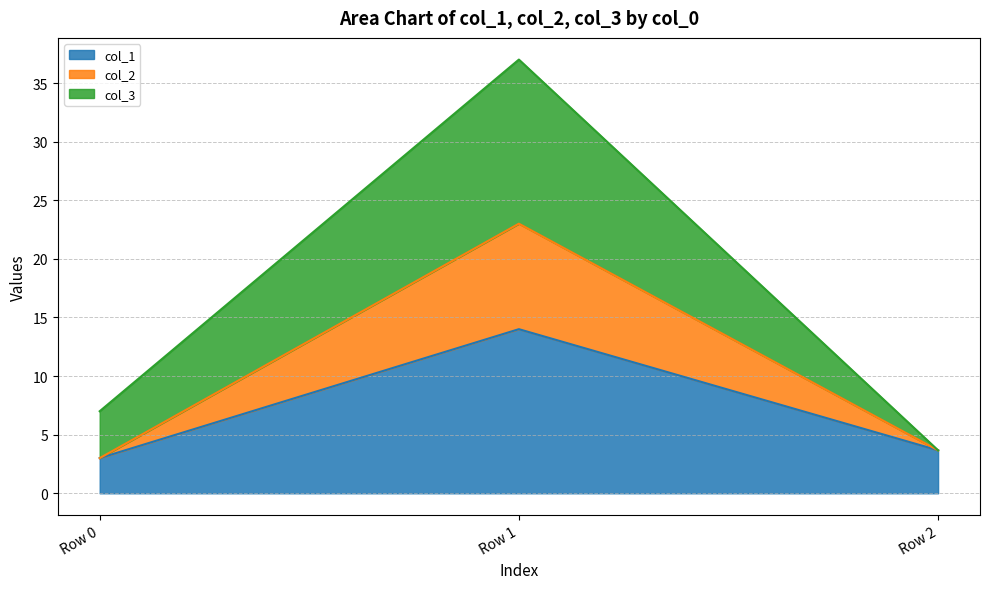

The col_1 series shows 5.3 at Row 2. True or false?

False